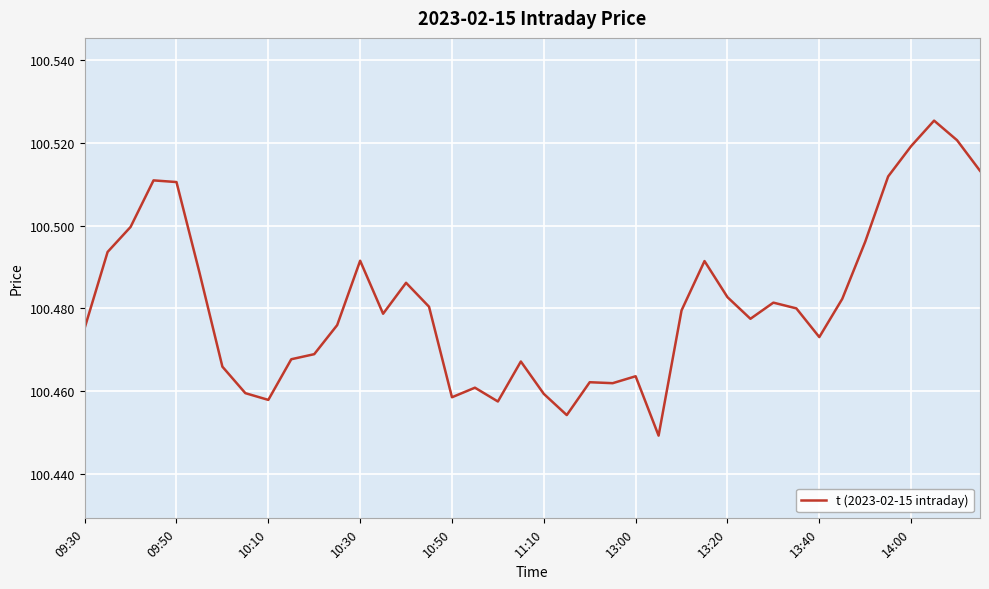

What is the difference between the maximum and minimum values?

0.1